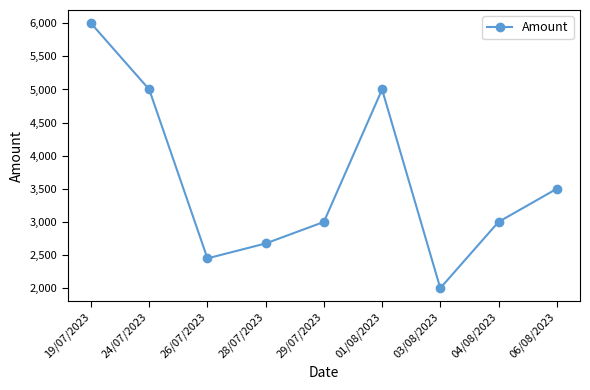

What is the smallest value displayed?

2000